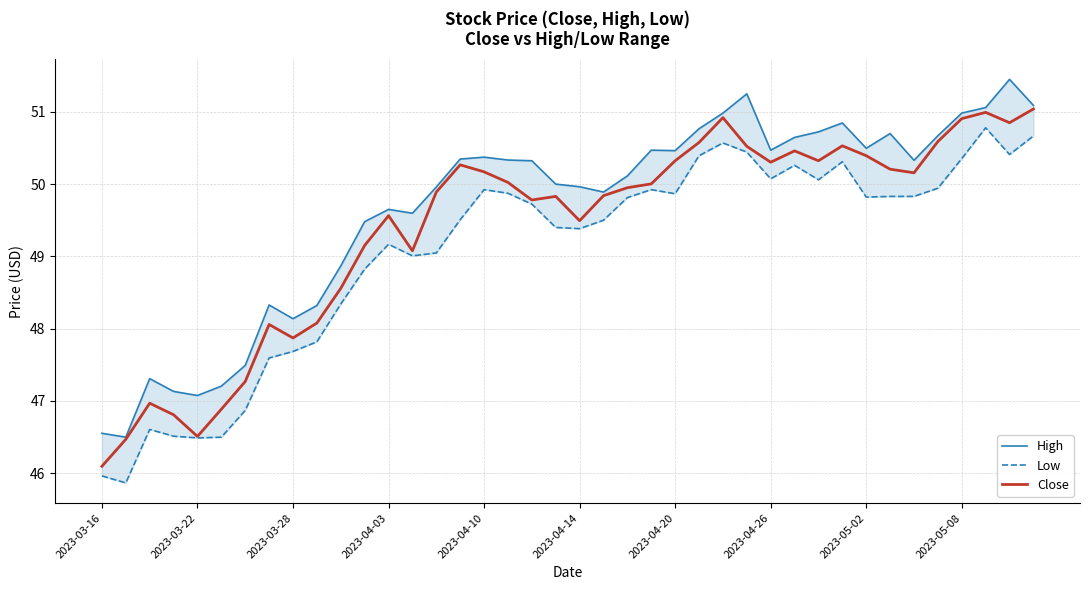

What is the maximum value for Close?

51.0